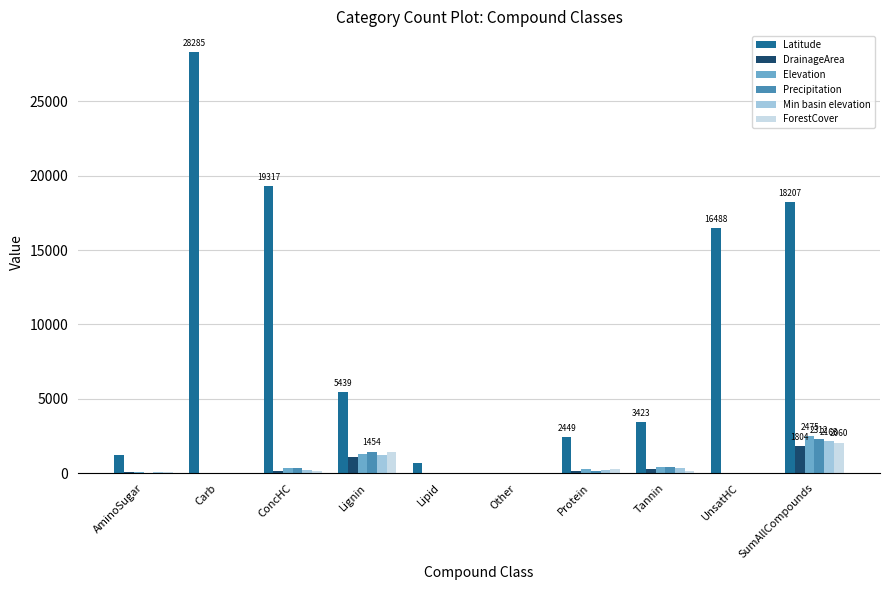

Which series has the widest spread of values?

Latitude